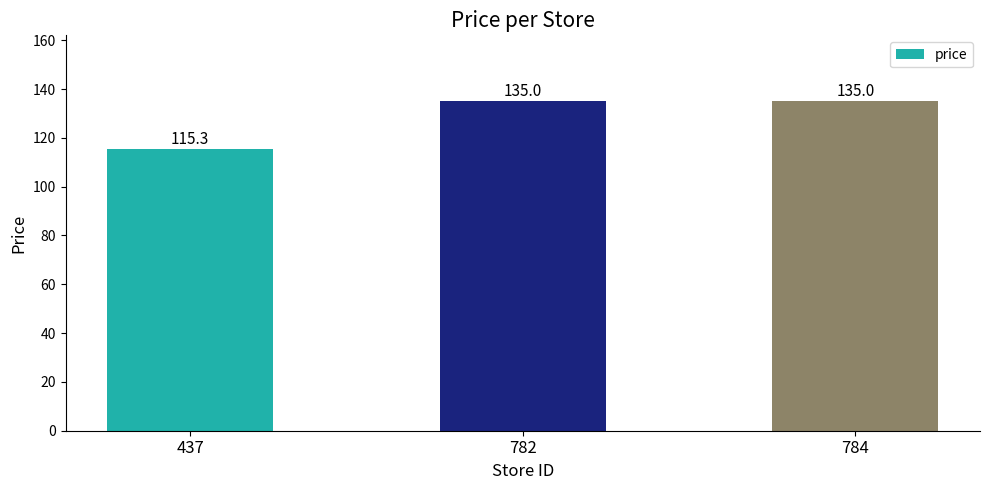

What is the smallest value displayed?

115.3